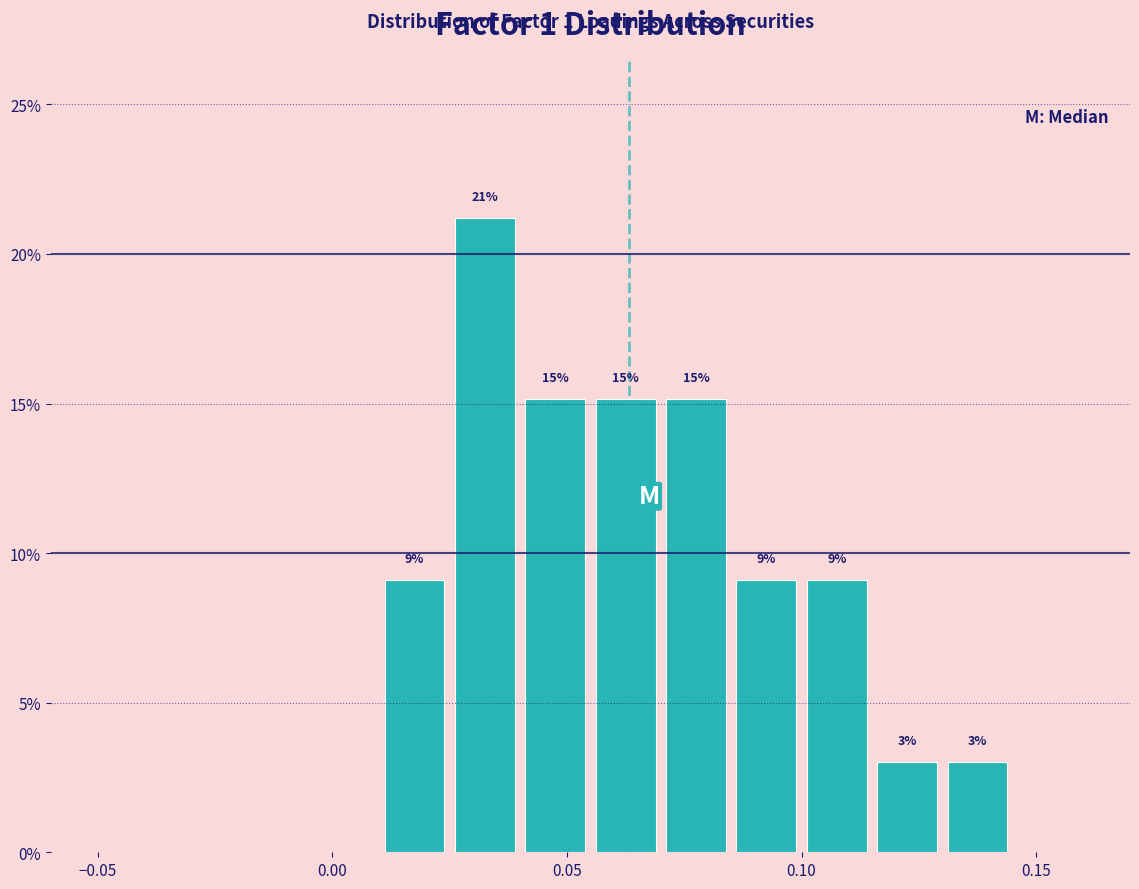

Read against the x-axis, roughly where is the centre of the tallest bar?

0.035